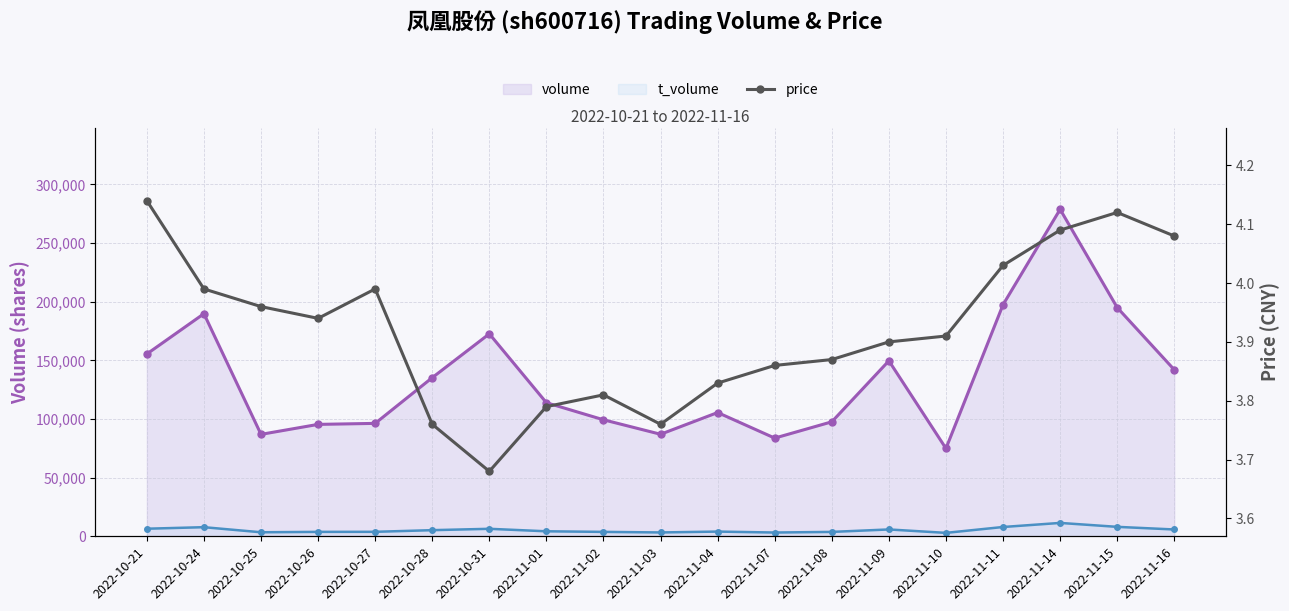

What position from the right is 2022-11-03?

10